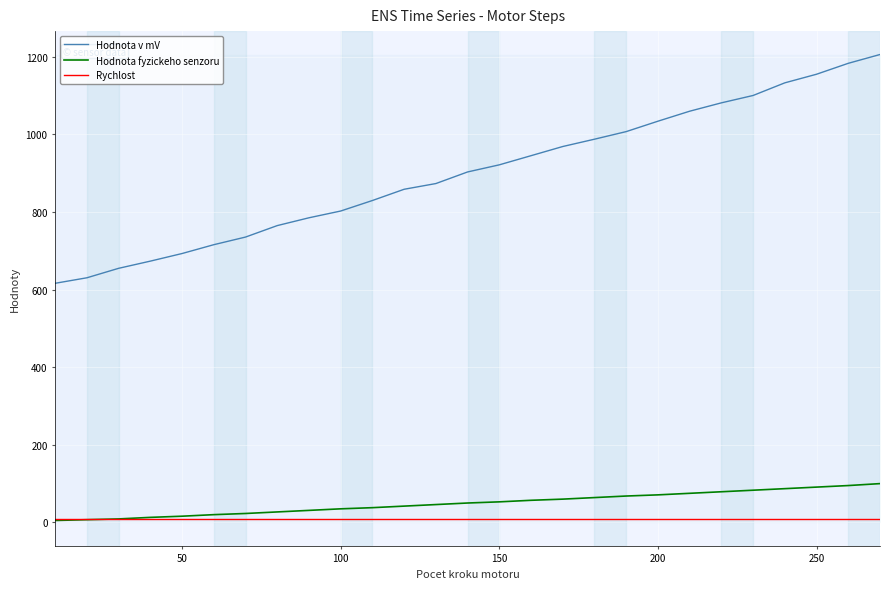

Which series has the largest total across all categories?

Hodnota v mV